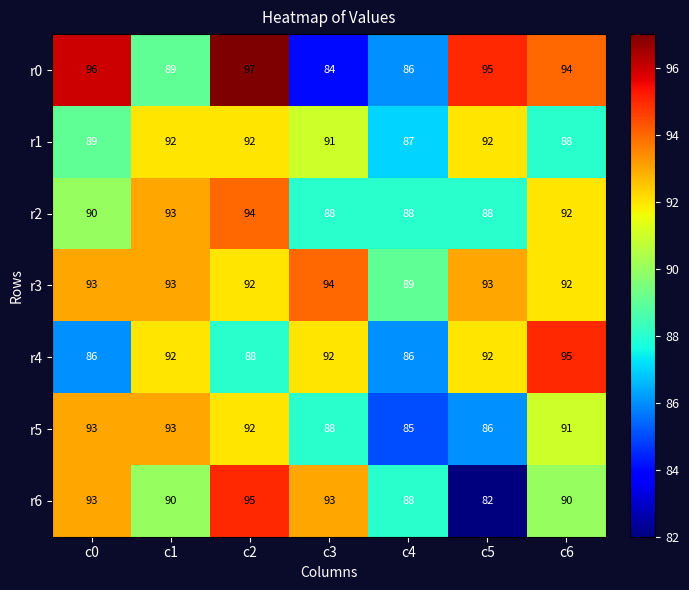

The value of r5 at c5 is 125. True or false?

False